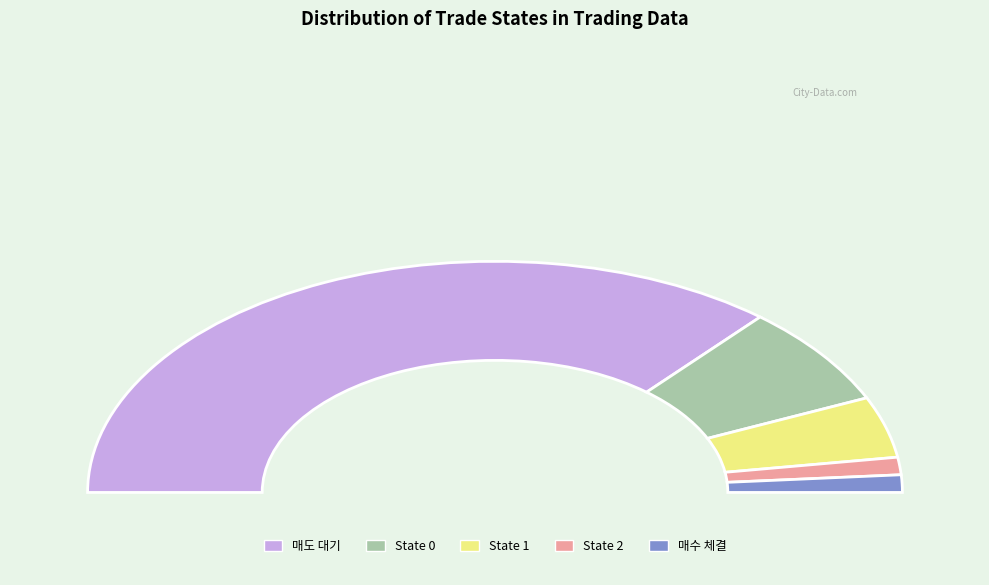

The 0 slice represents 32% of the pie. True or false?

False